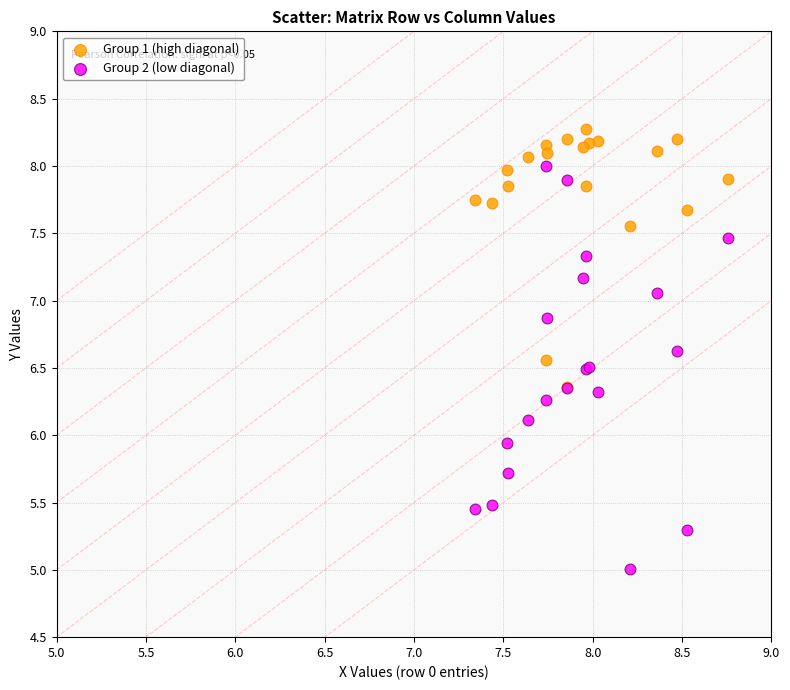

In the Group 2 (low diagonal) series, what Y value is closest to 6?

5.9